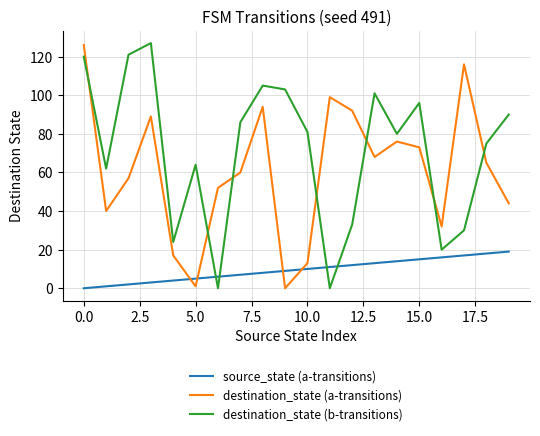

List the series in order of their overall mean, lowest first.

source_state (a-transitions), destination_state (a-transitions), destination_state (b-transitions)